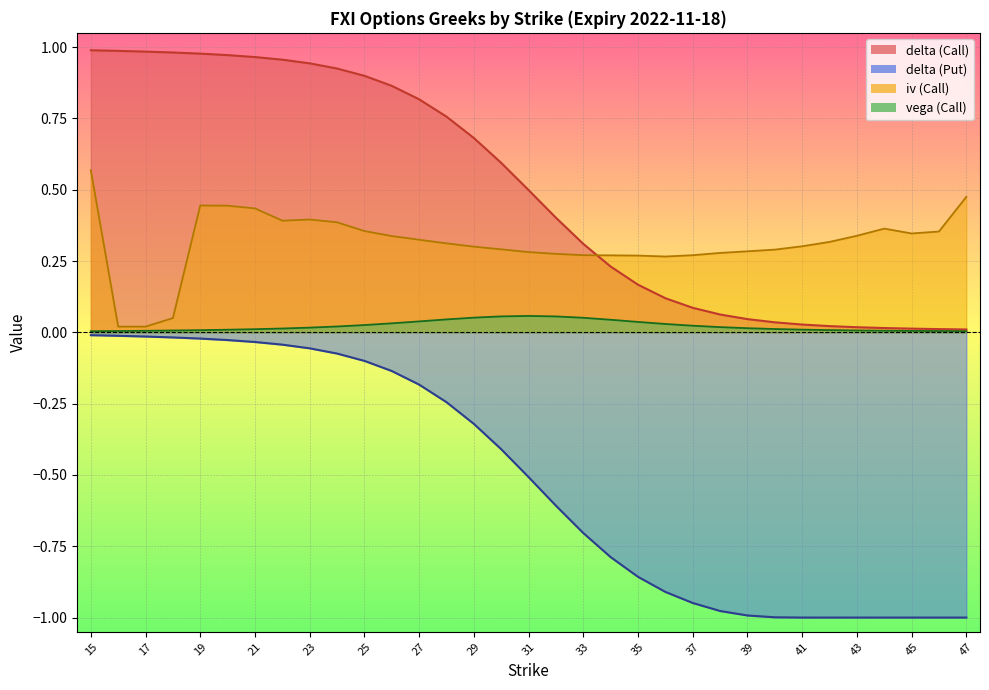

What is the difference between the maximum and minimum values in the delta_C series?

1.0